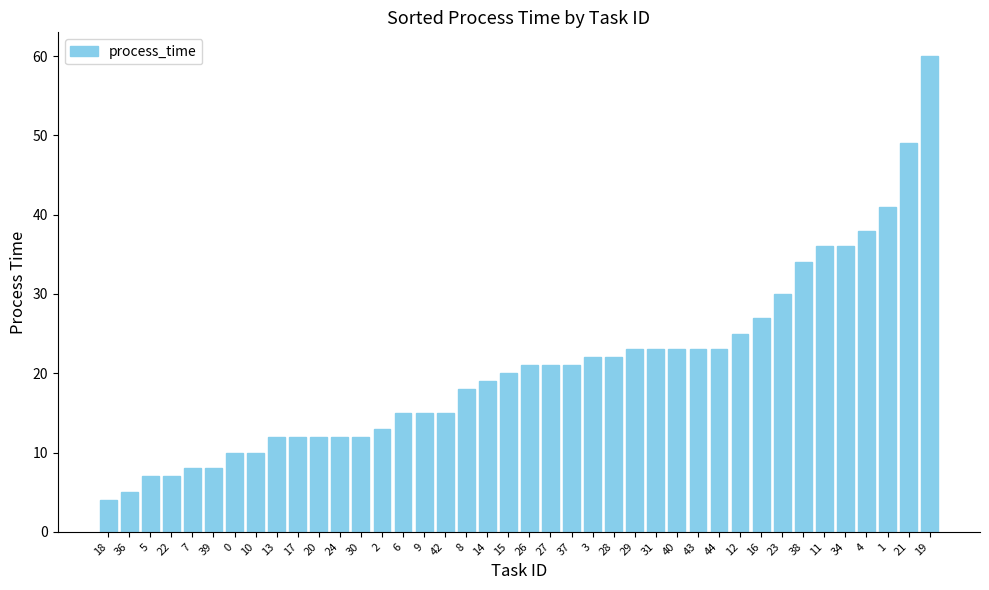

What is the smallest value displayed?

4